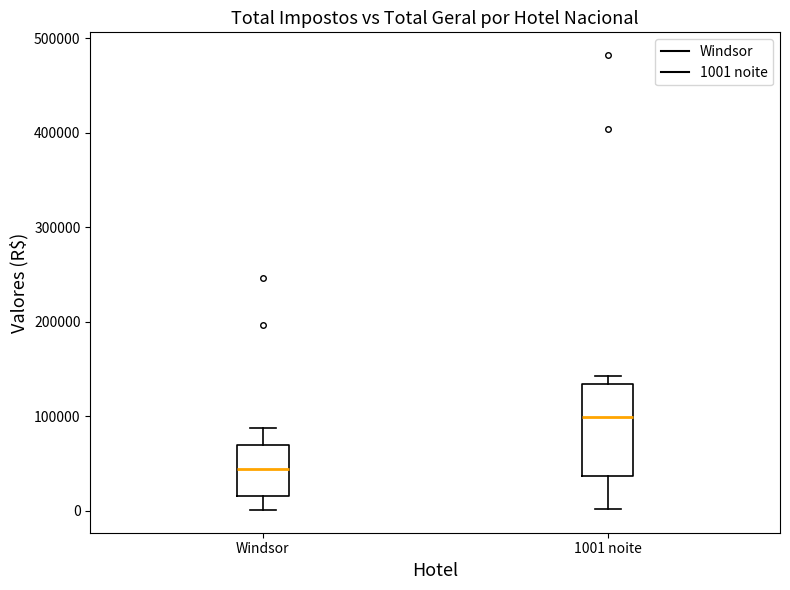

Reading left to right, read every box against the y-axis: the position of its median line, the range the box covers, and the ends of its whiskers. The values are not printed on the chart, so give them approximately, as read against the axis.

Windsor: median 40000, box 20000 to 70000, whiskers 0 to 90000
1001 noite: median 100000, box 40000 to 130000, whiskers 0 to 140000